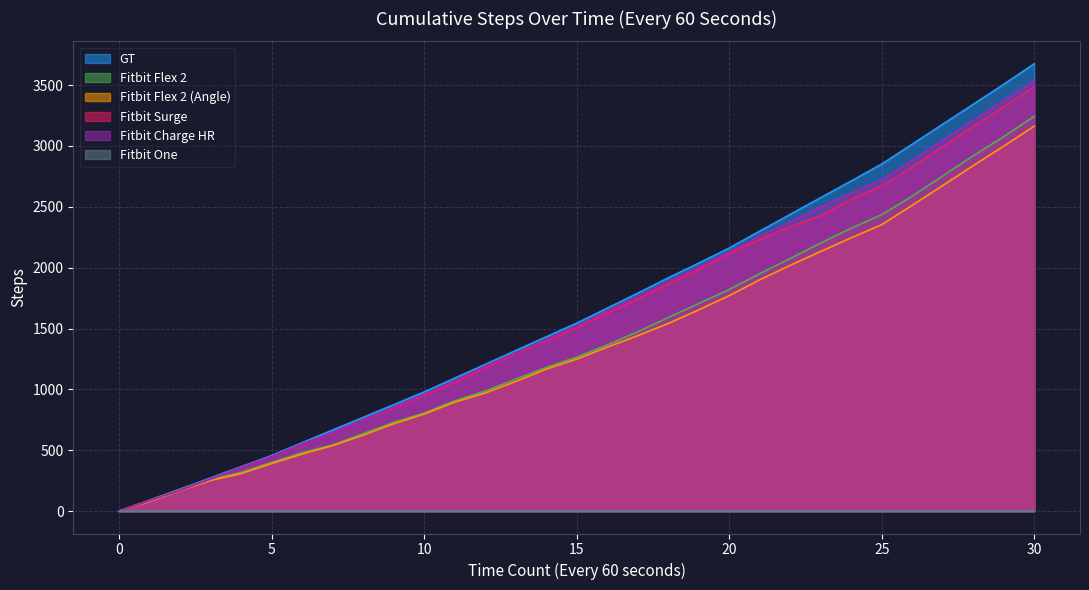

Is it true that Fitbit Surge equals 0 at 0?

True